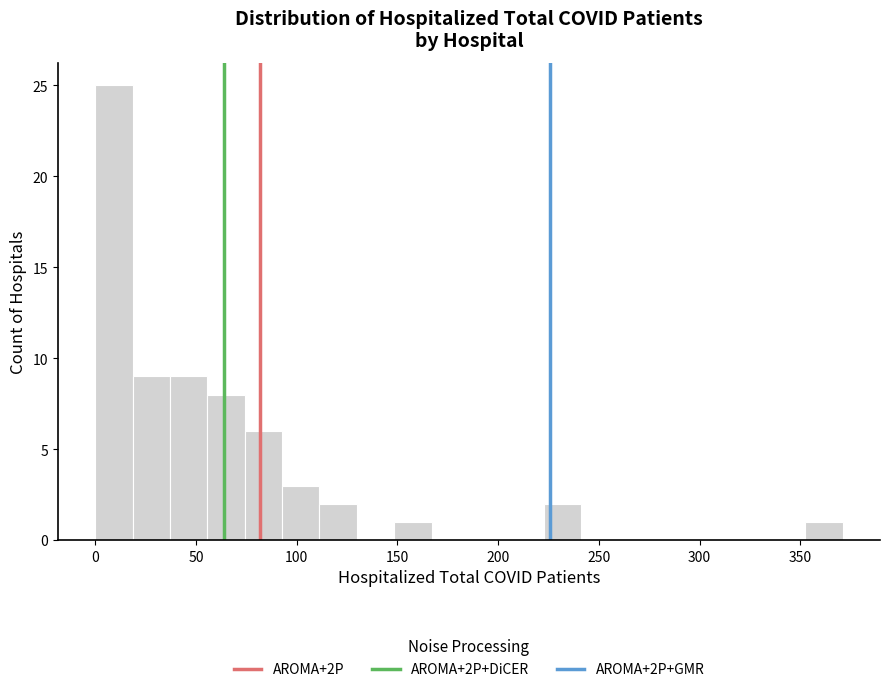

Around what value on the x-axis is the tallest bar? Give the approximate position of its centre, as read against the axis.

10